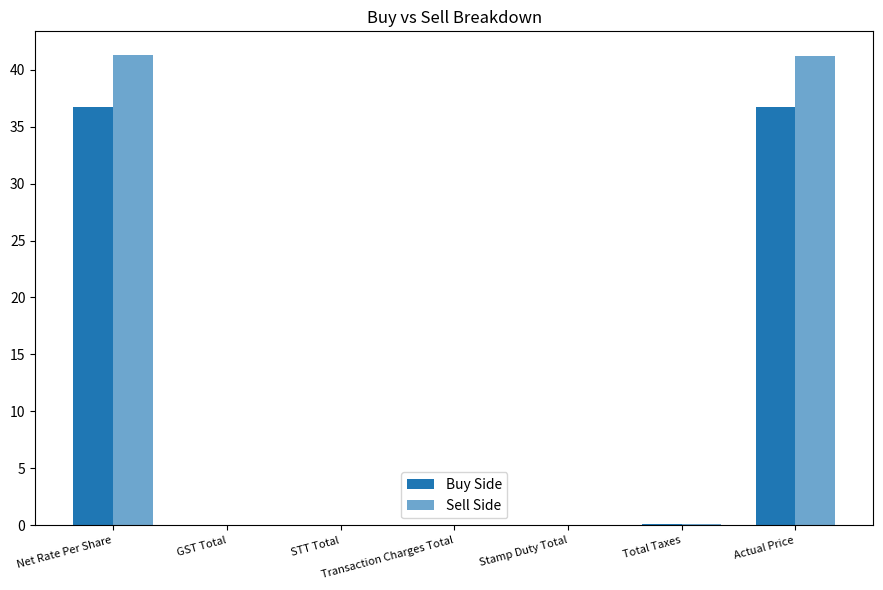

Count the number of categories in the chart.

7